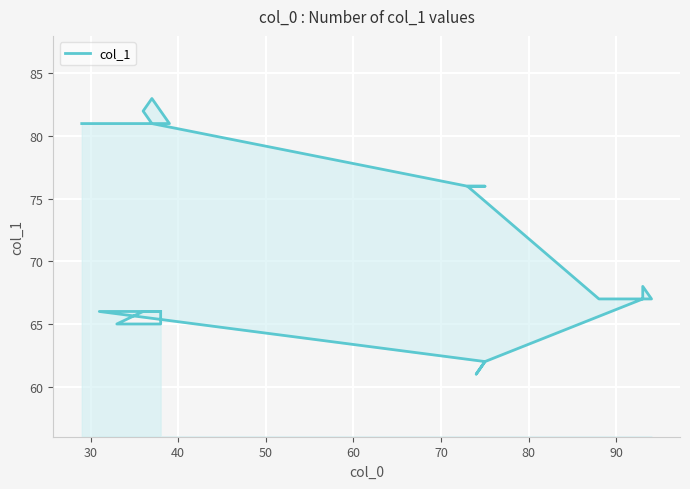

Does the chart display data point markers on the line(s)?

No